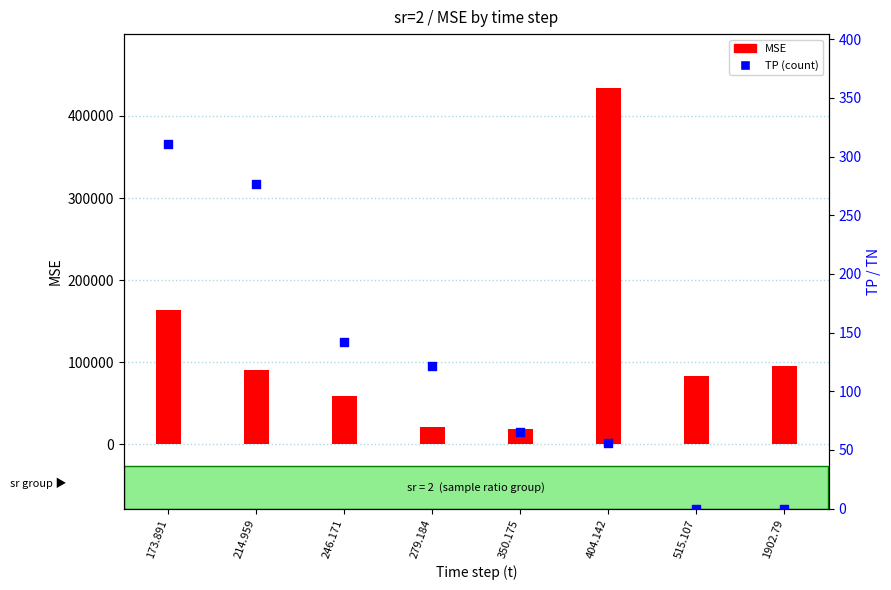

Which series reaches the minimum Y coordinate?

TP